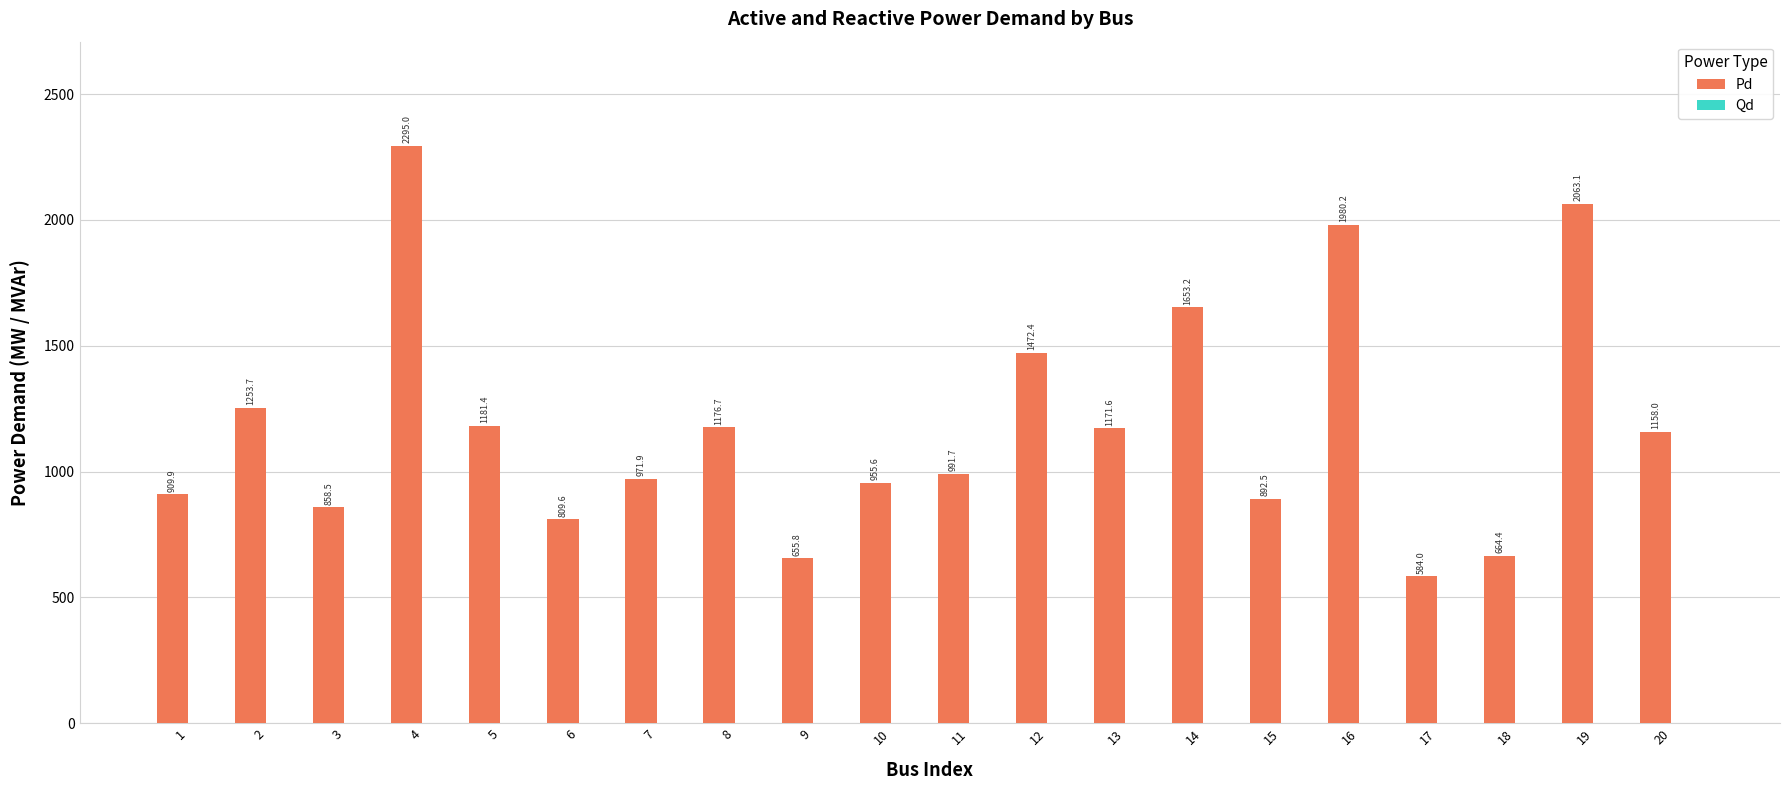

Where is the data nearest to the value 1439?

12